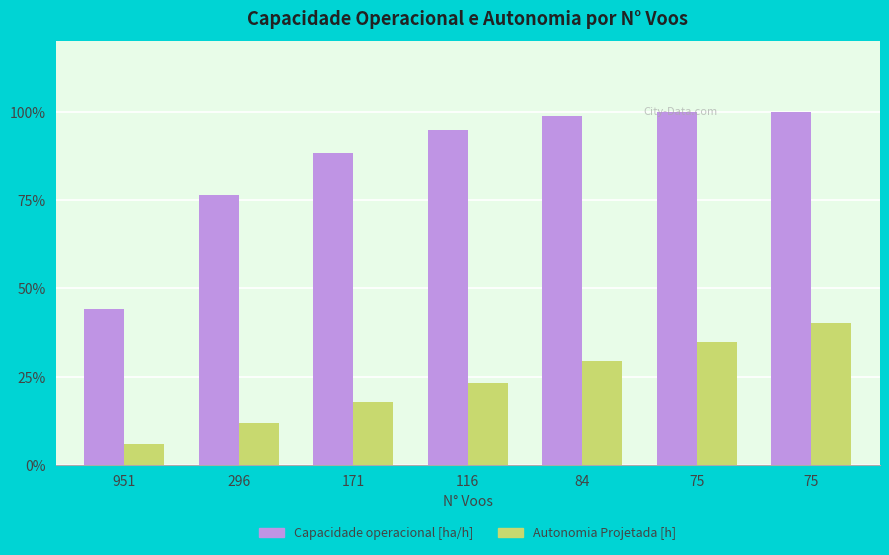

What is the value of the Autonomia Projetada [h] bar at the 4th from the left?

23.3